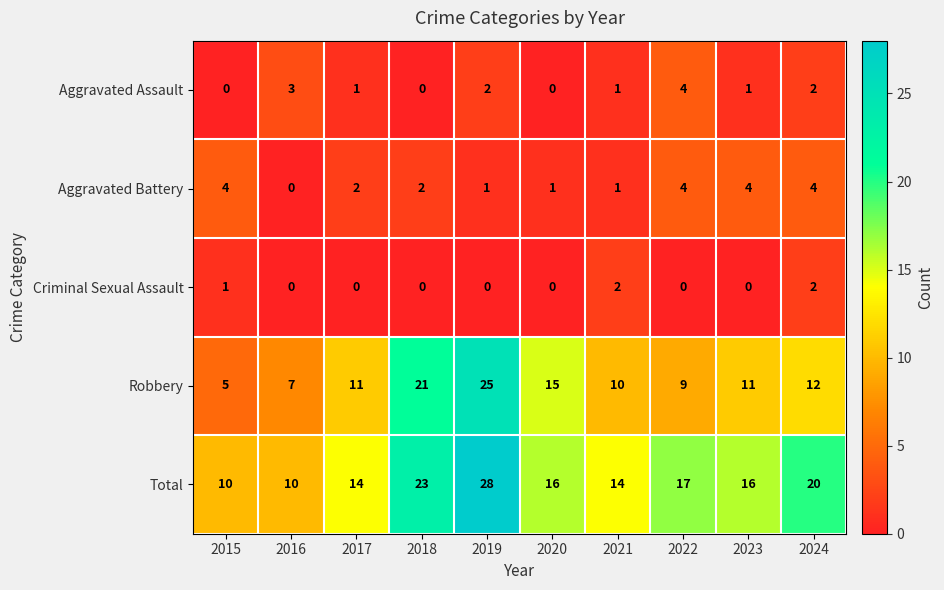

Which series has the widest spread of values?

Robbery